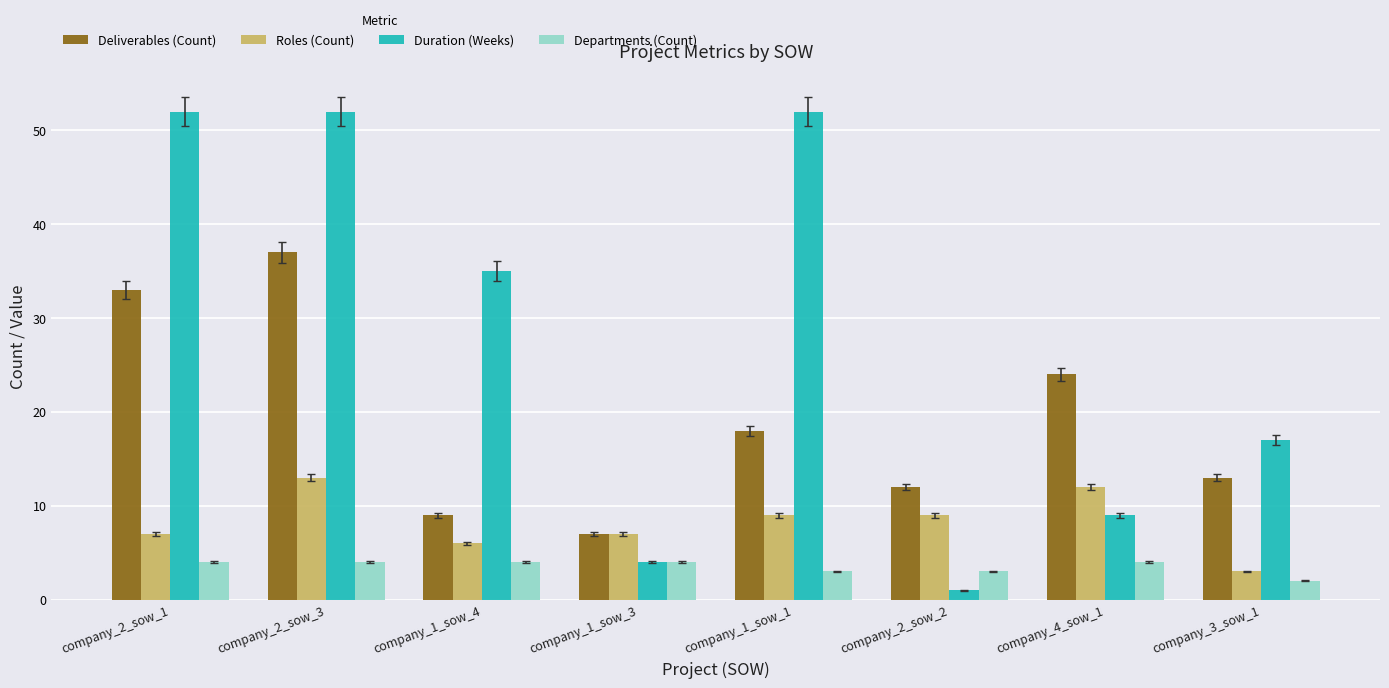

How many values in the Roles (Count) series are below 9?

4